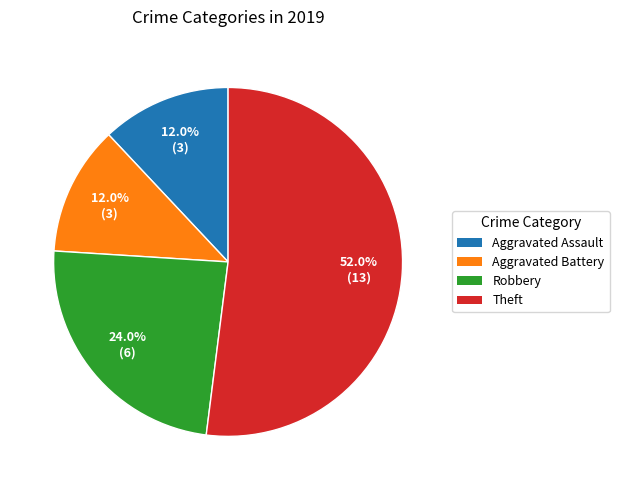

True or false: Theft accounts for 52% of the total.

True